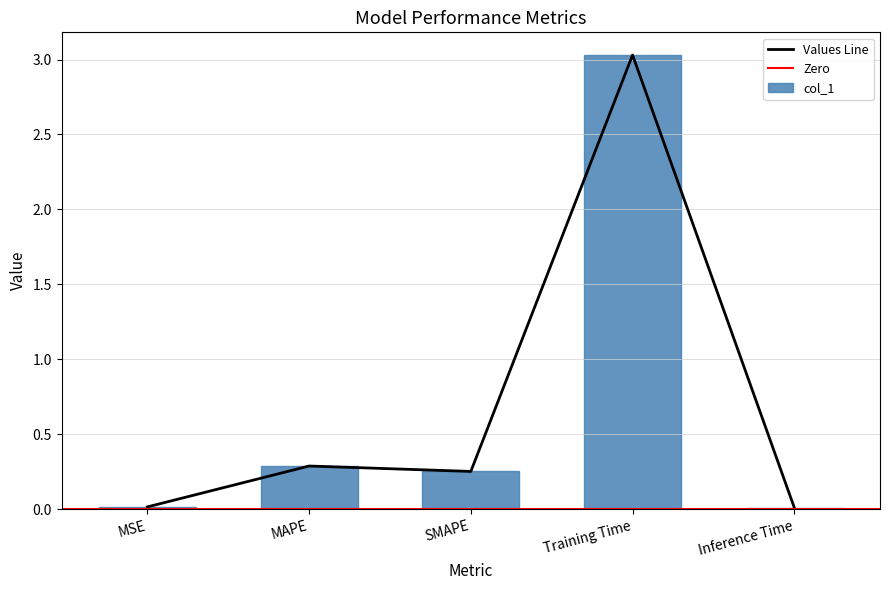

Rank the categories by value from highest to lowest.

Training Time, MAPE, SMAPE, MSE, Inference Time